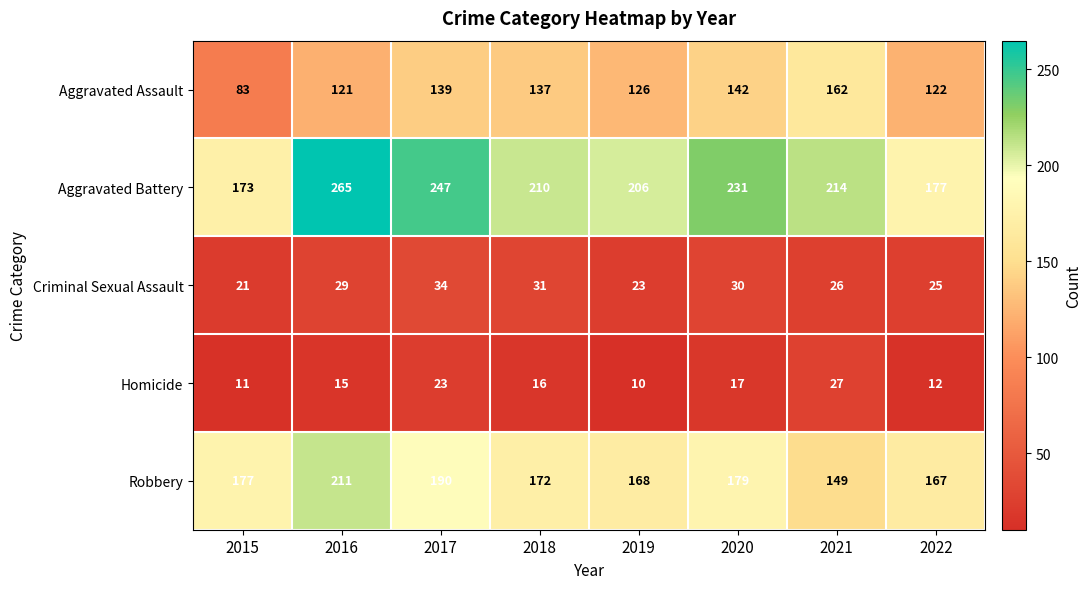

What is the difference between the maximum and second lowest values in the Aggravated Assault series?

41